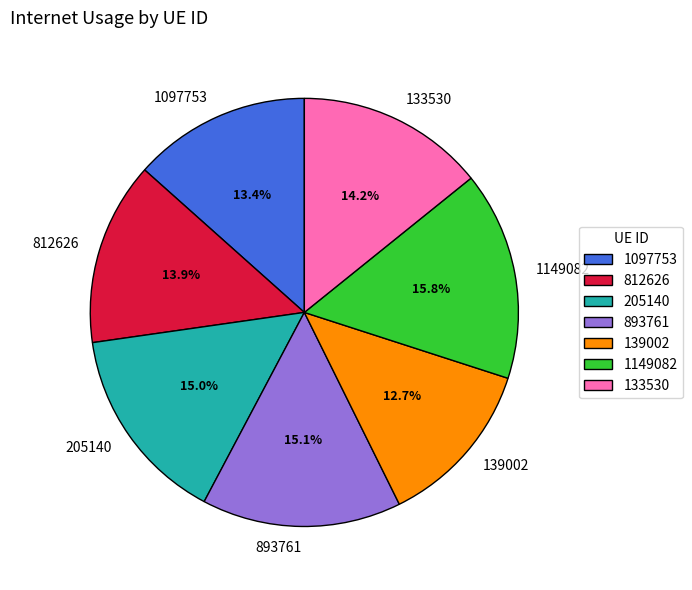

Is there a majority slice in this chart?

No